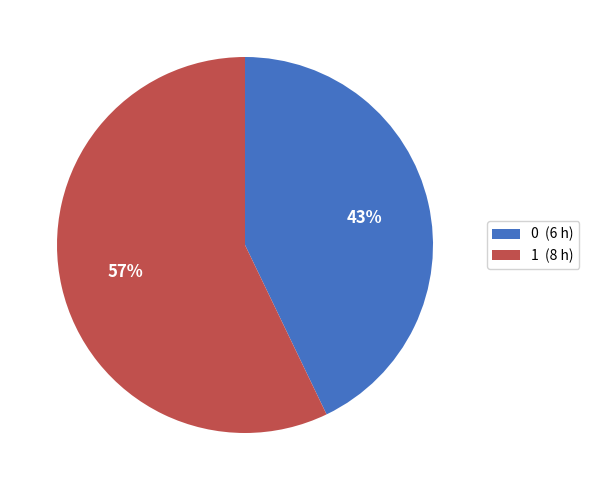

Is the sum of 1 and 0 greater than half?

Yes